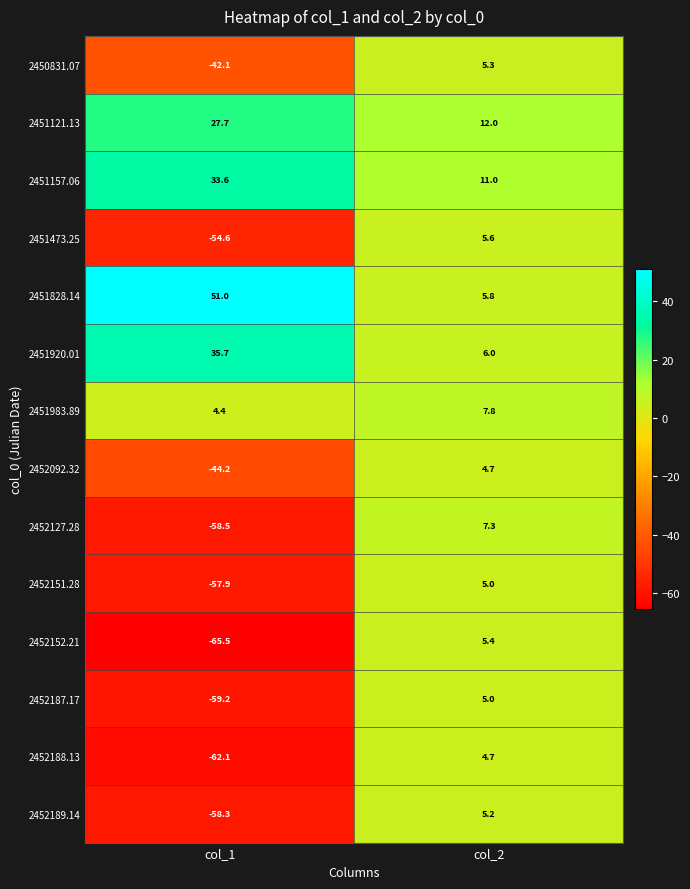

Which series has the largest total across all categories?

2451828.14